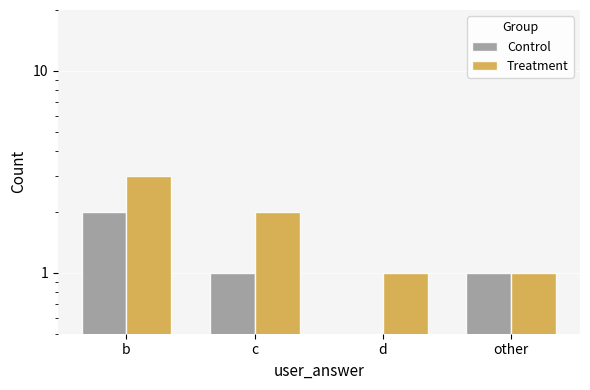

Rank the series by their average value, from lowest to highest.

Control, Treatment